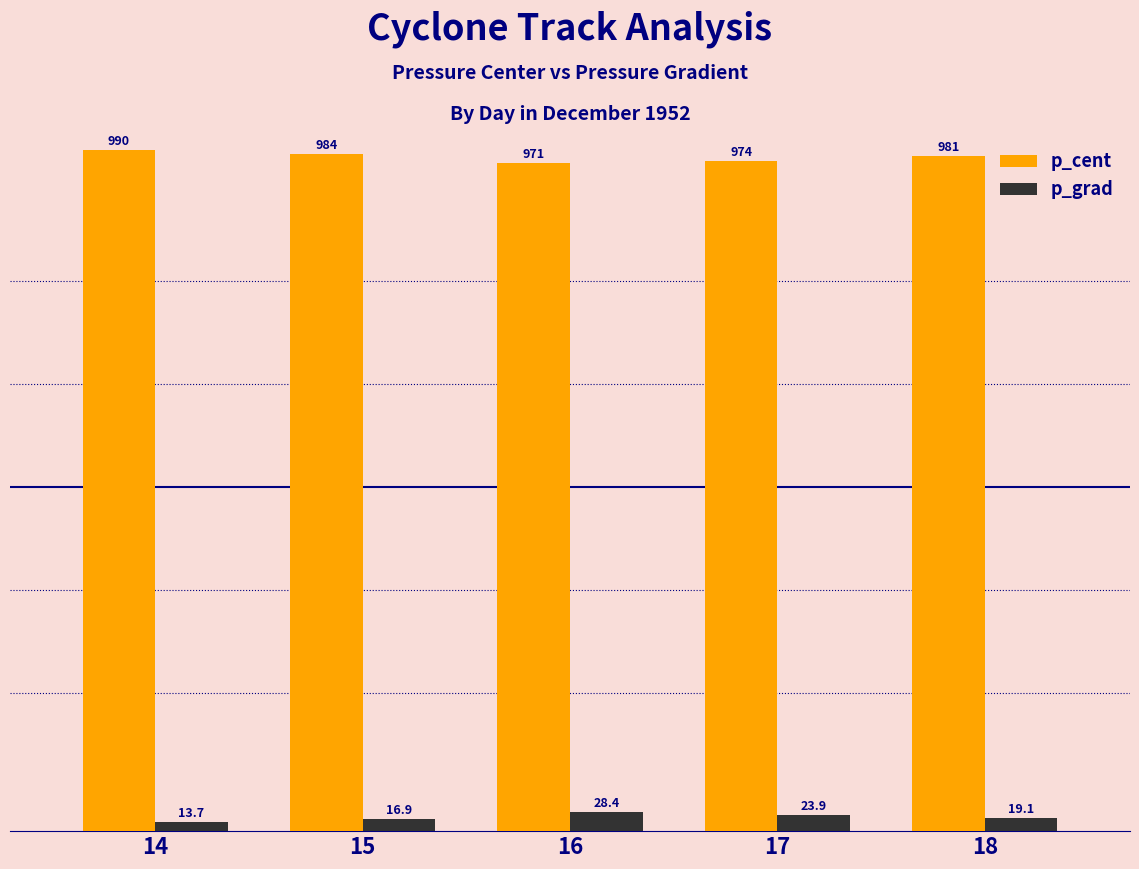

At which label does p_cent first exceed 980?

14